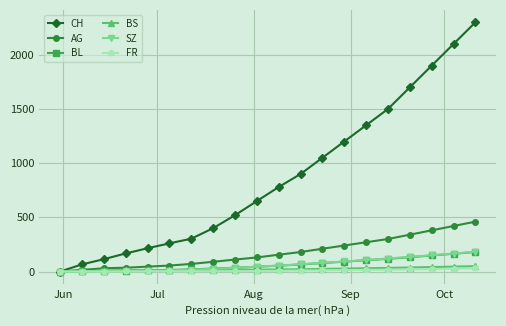

Which series has the largest range (max minus min)?

CH